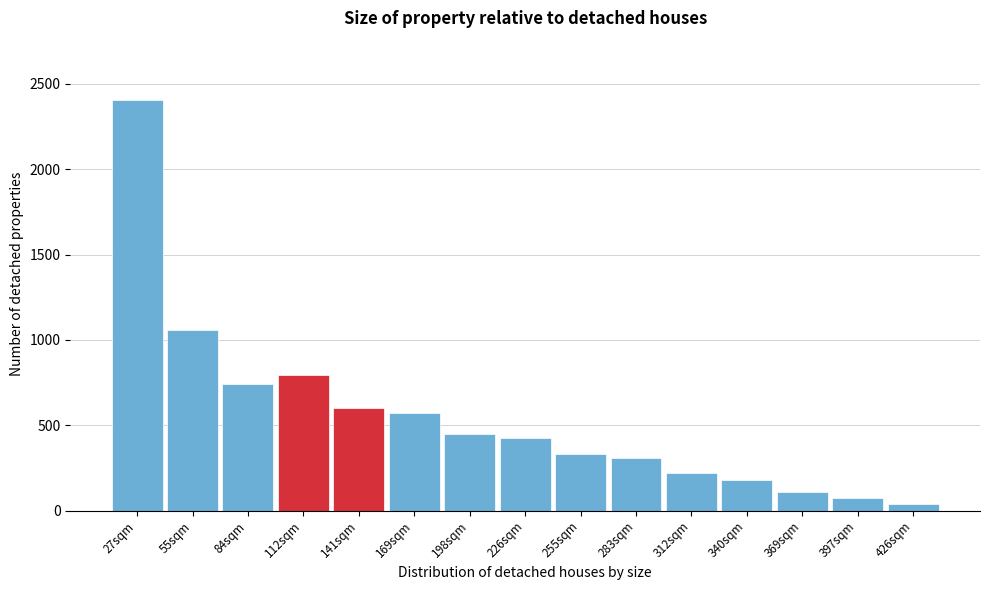

Reading left to right, list all the values displayed in this chart.

2408	1056	740	794	602	572	446	424	332	306	222	176	106	72	36